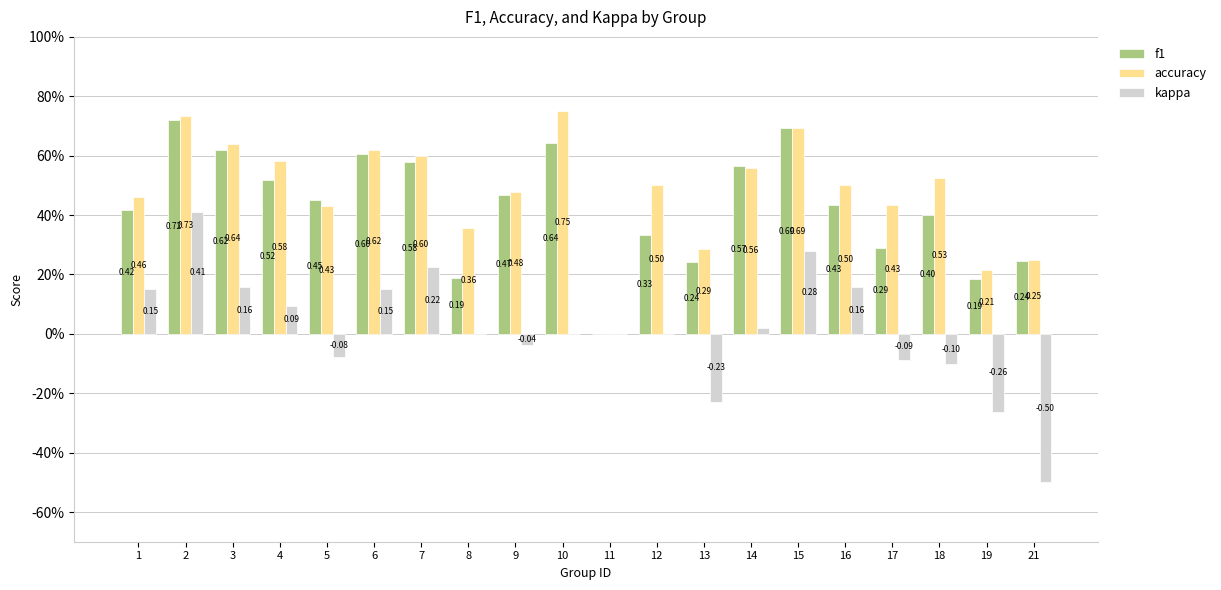

What are all the series names shown in the legend?

f1, accuracy, kappa